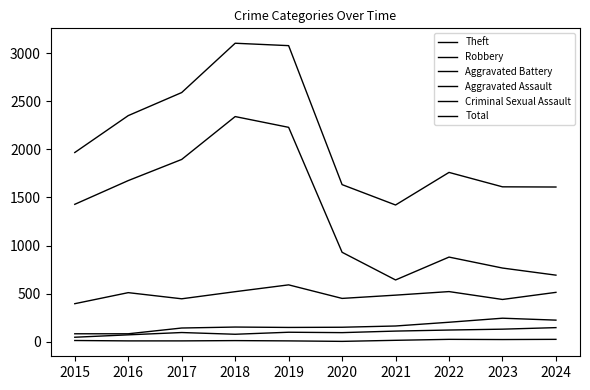

What is the average value of the Criminal Sexual Assault series?

13